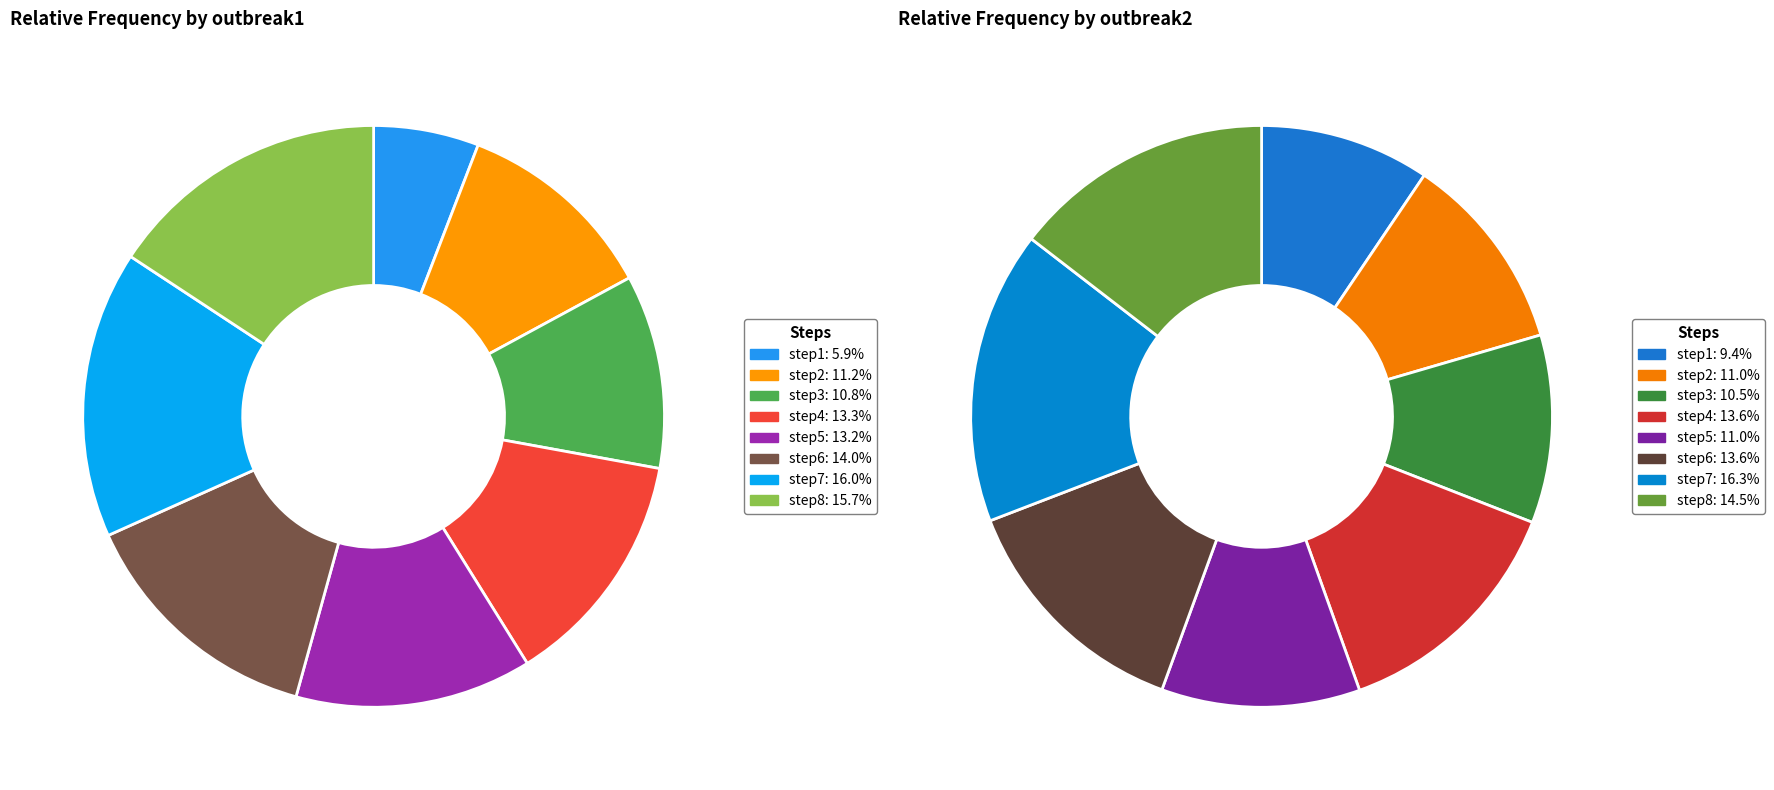

Which category has the smallest portion of the pie?

step1